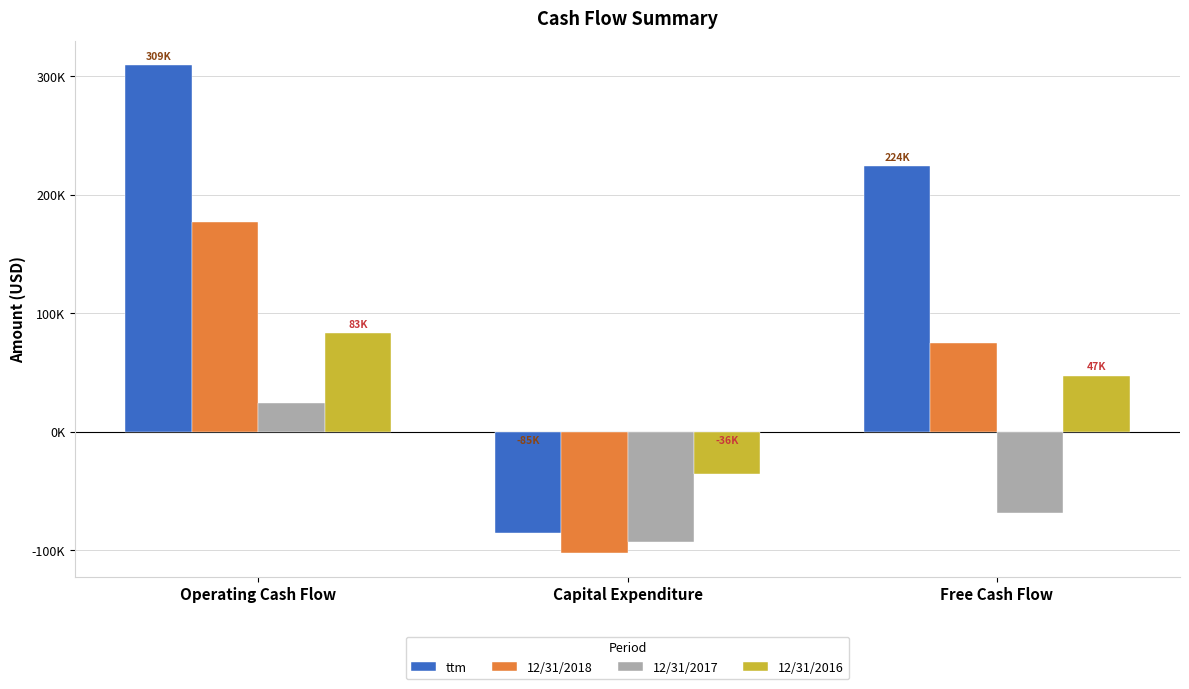

Reading right to left, what are all the values shown in this chart?

ttm: 223740	-85305	309045
12/31/2018: 75048	-102145	177193
12/31/2017: -68793	-93075	24282
12/31/2016: 46888	-36102	82990